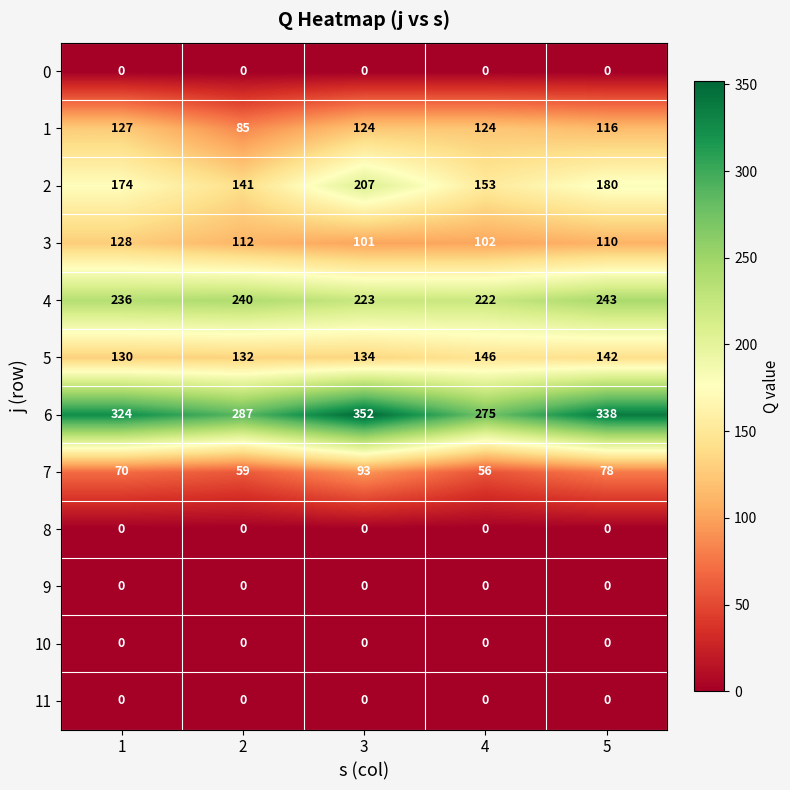

At which label does 3 reach its minimum?

3